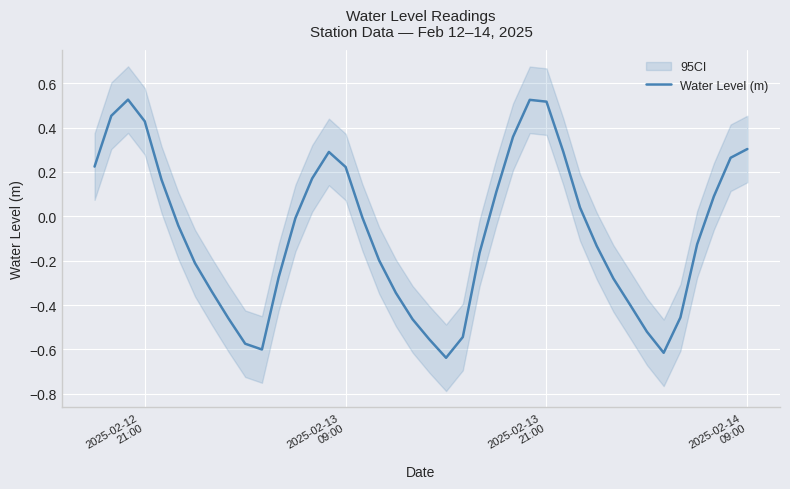

Which label corresponds to the largest value in the chart?

2025-02-13
21:00